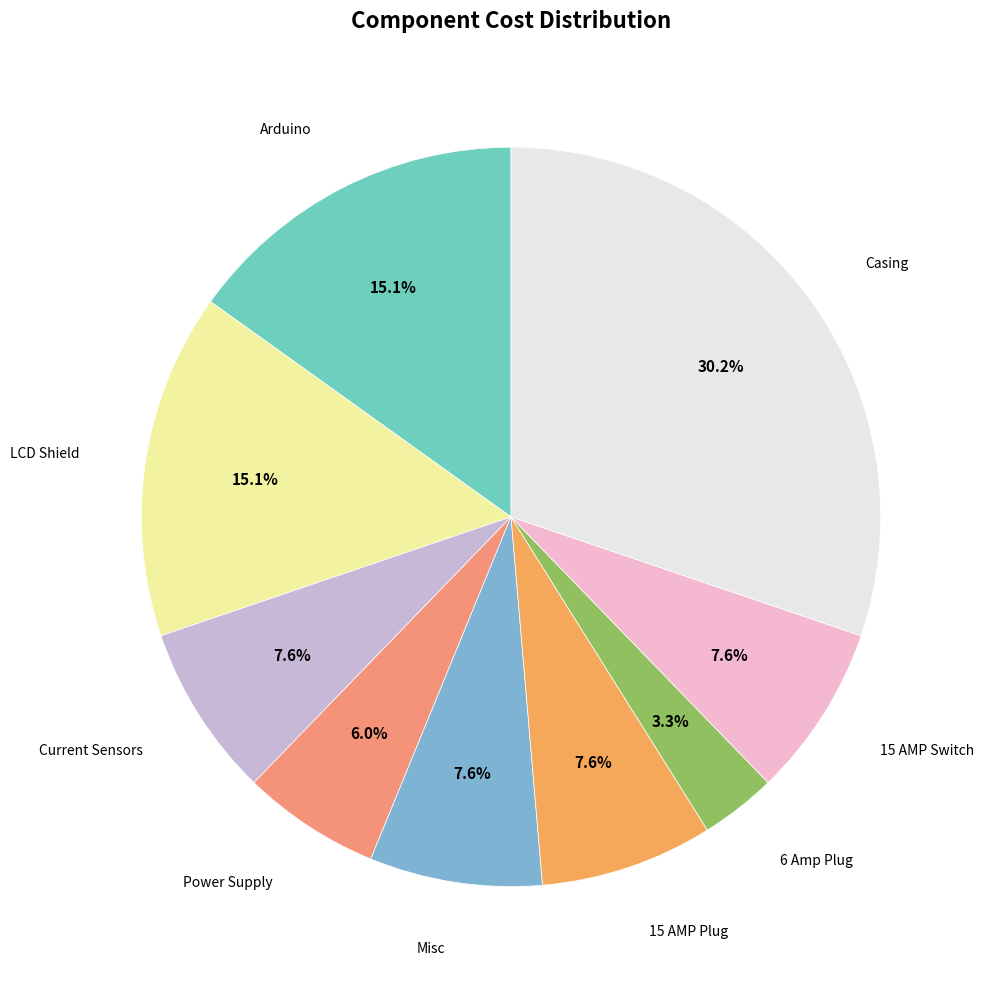

True or false: 15 AMP Plug accounts for 21% of the total.

False